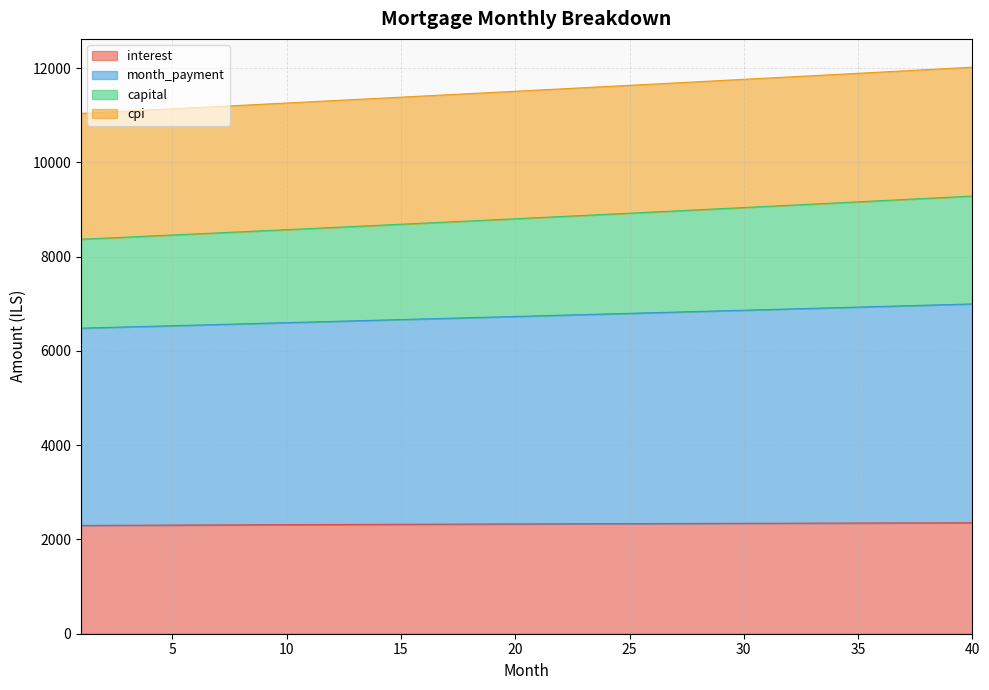

What is the lowest value of the interest series?

2297.8